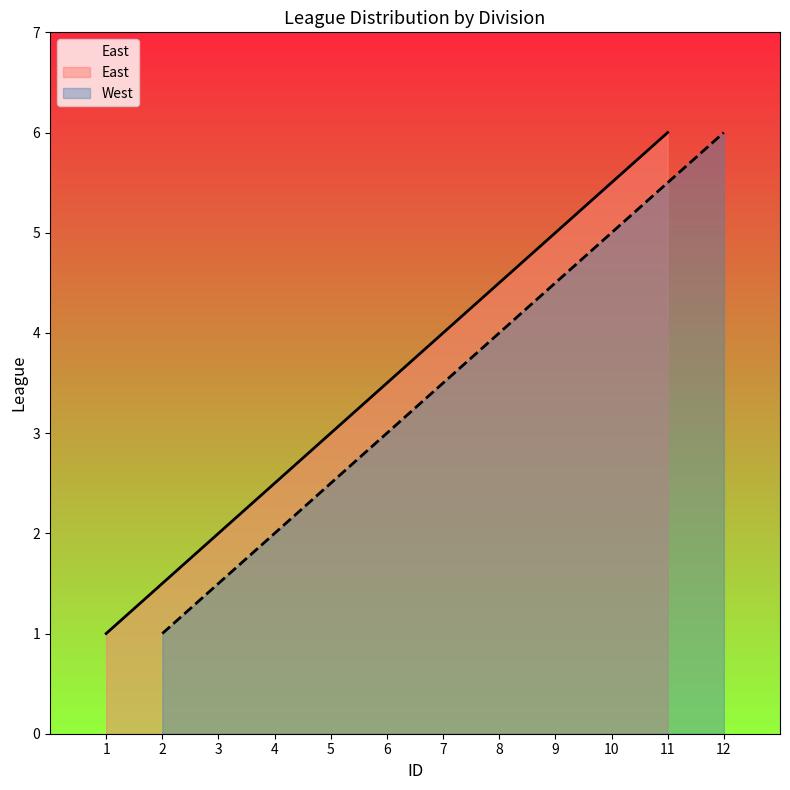

Count the East values in the range 2 to 5.

4